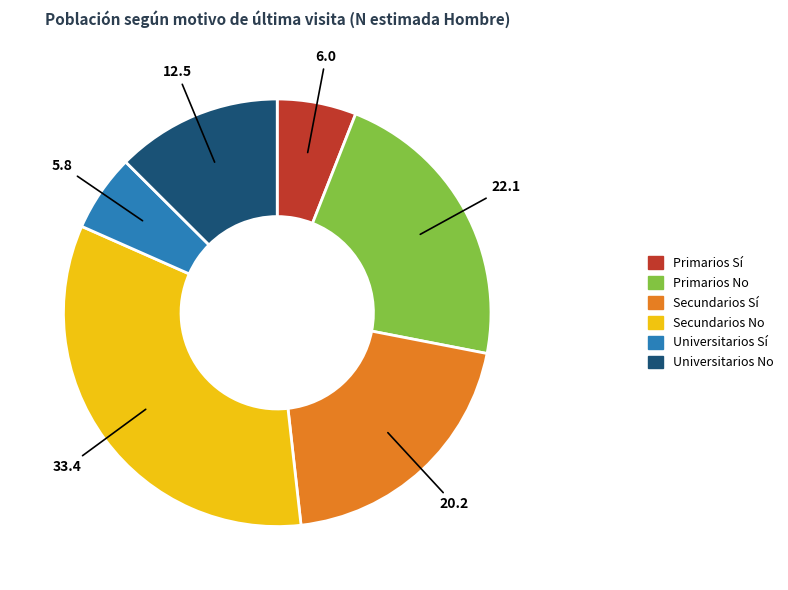

The Primarios Sí slice represents 6% of the pie. True or false?

True